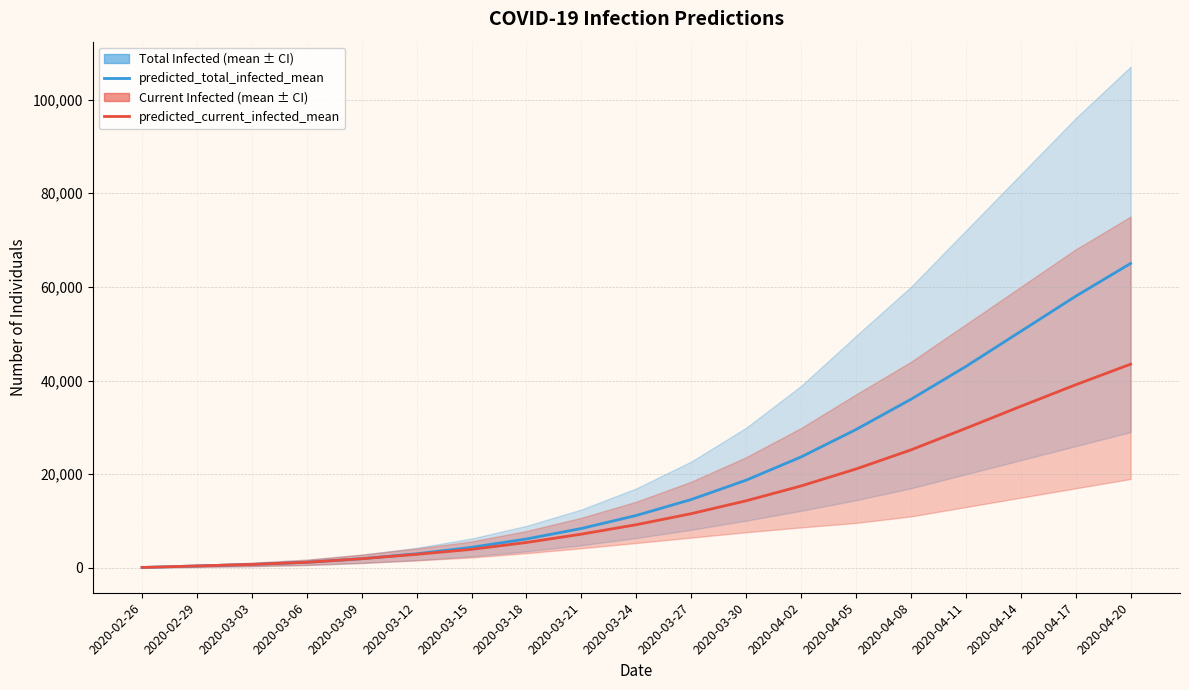

Reading right to left, list all the values displayed in this chart.

predicted_total_infected_mean: 65000	58000	50500	43000	36000	29551	23696	18740	14609	11206	8427	6189	4403	3019	1970	1210	751	429	107
predicted_current_infected_mean: 43500	39100	34500	29800	25200	21124	17507	14337	11589	9236	7217	5437	3974	2912	1970	1210	751	429	107